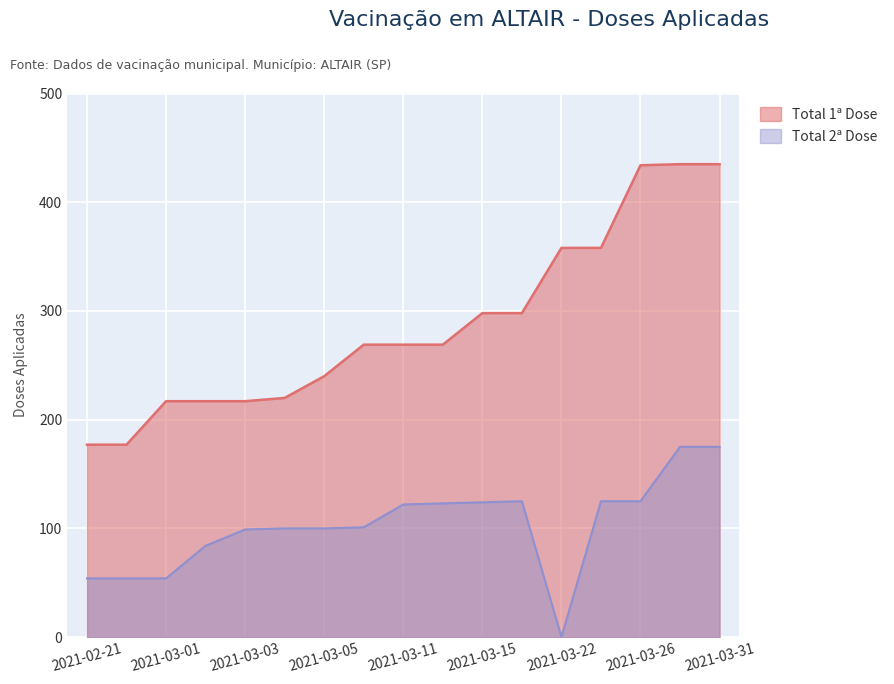

Which series has the largest range (max minus min)?

Total 1ª Dose